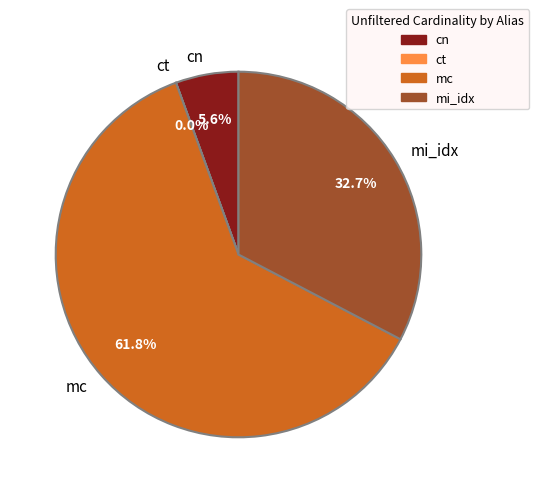

Is the sum of mi_idx and mc greater than half?

Yes